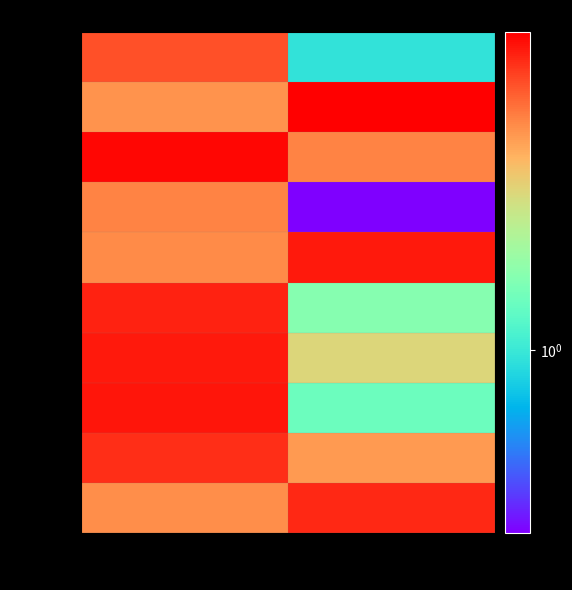

What is the difference between the row_4 values at col_2 and col_1?

5.9